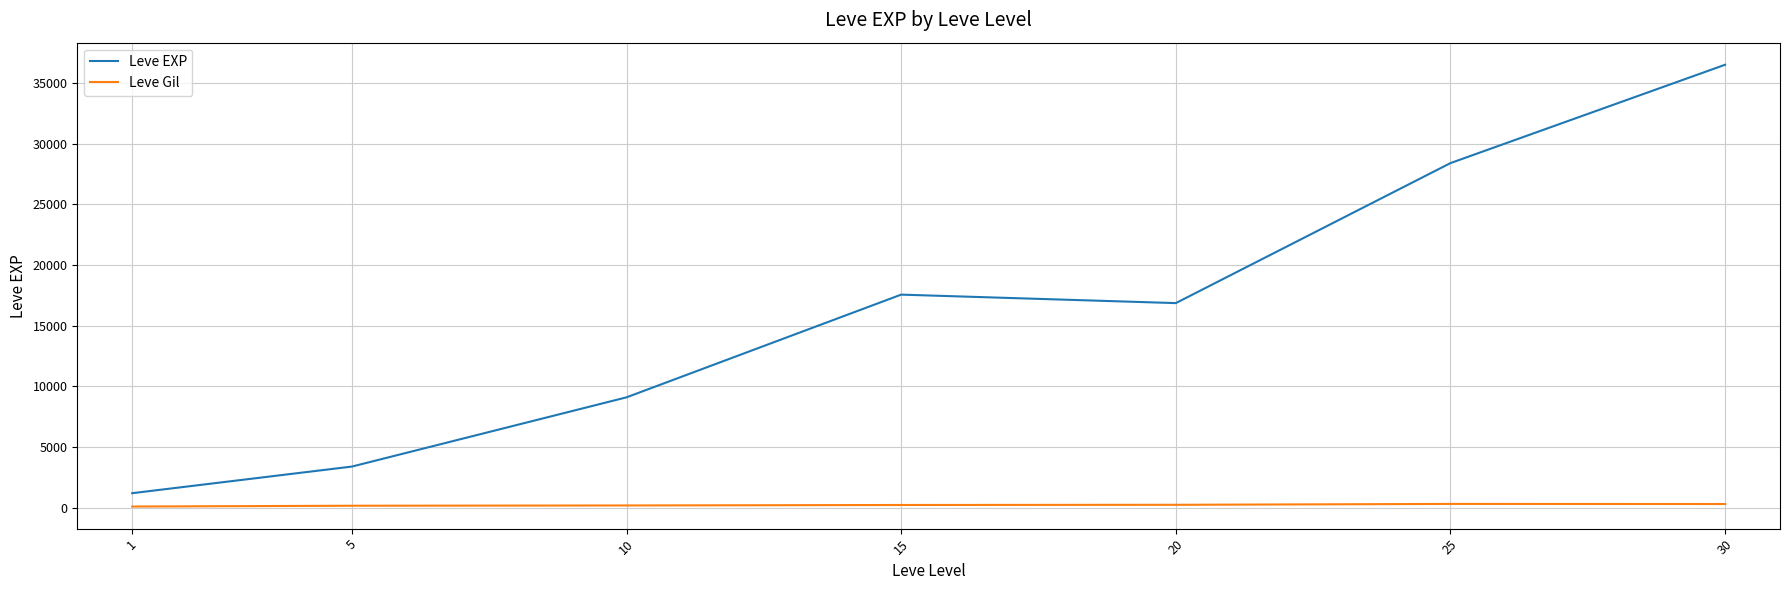

True or false: Leve EXP and Leve Gil intersect in this chart.

False